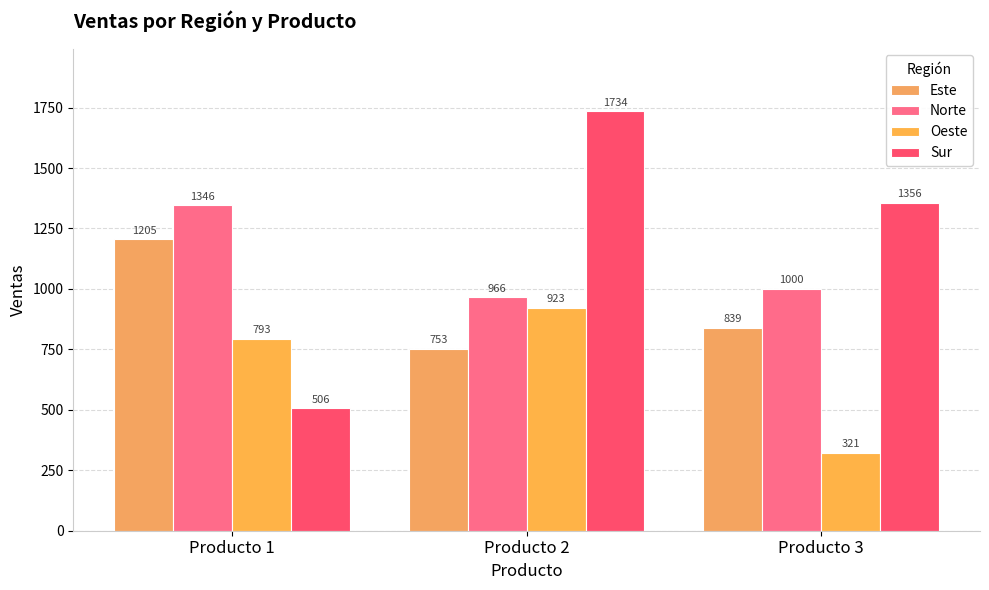

Count the Sur values in the range 506 to 1734.

3